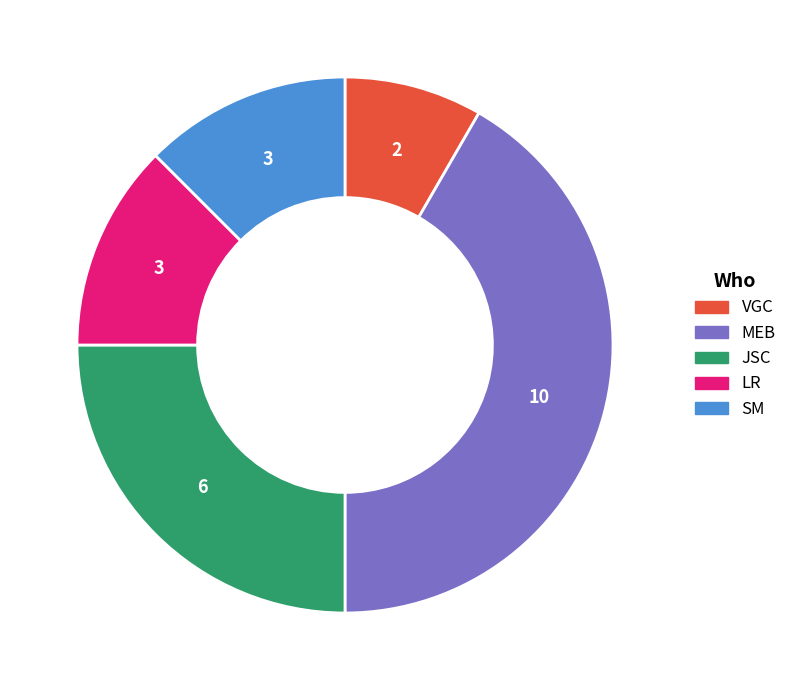

How many segments does this pie chart have?

5